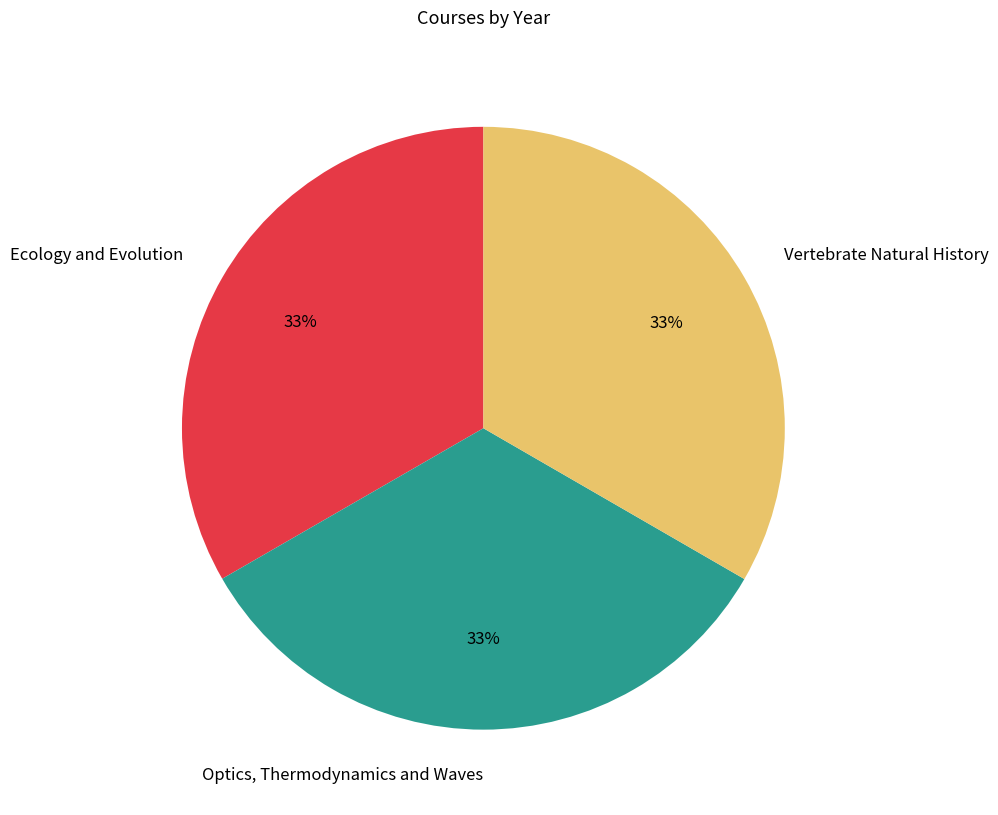

Do Optics, Thermodynamics and Waves and Ecology and Evolution together represent more than half of the pie?

Yes